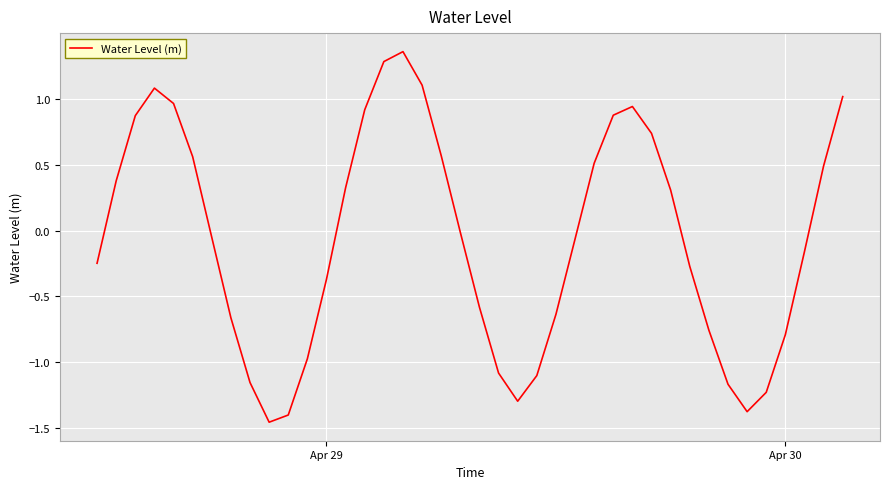

How many lines are shown in the chart?

1